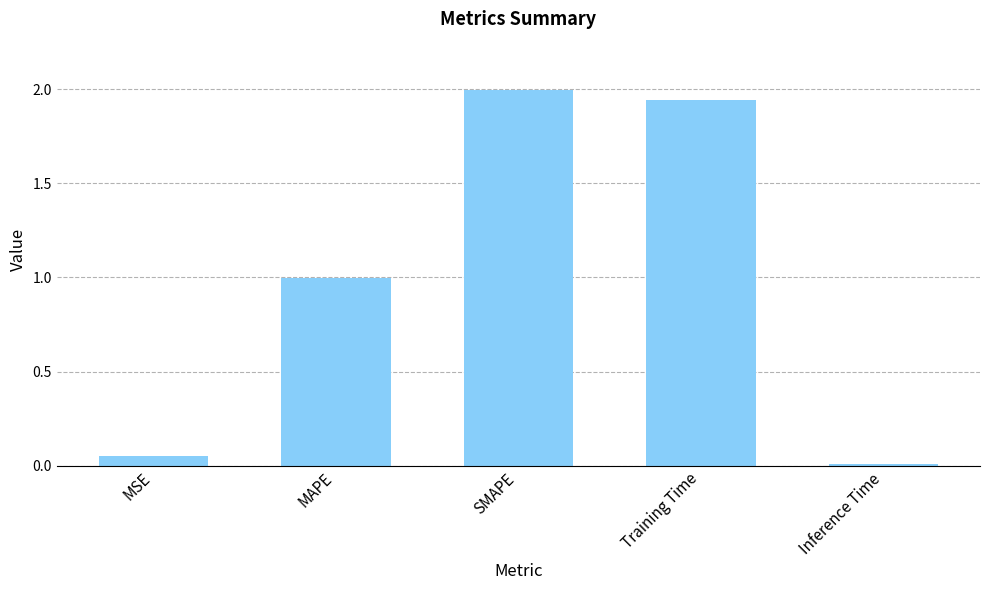

How many bars are there in total?

5